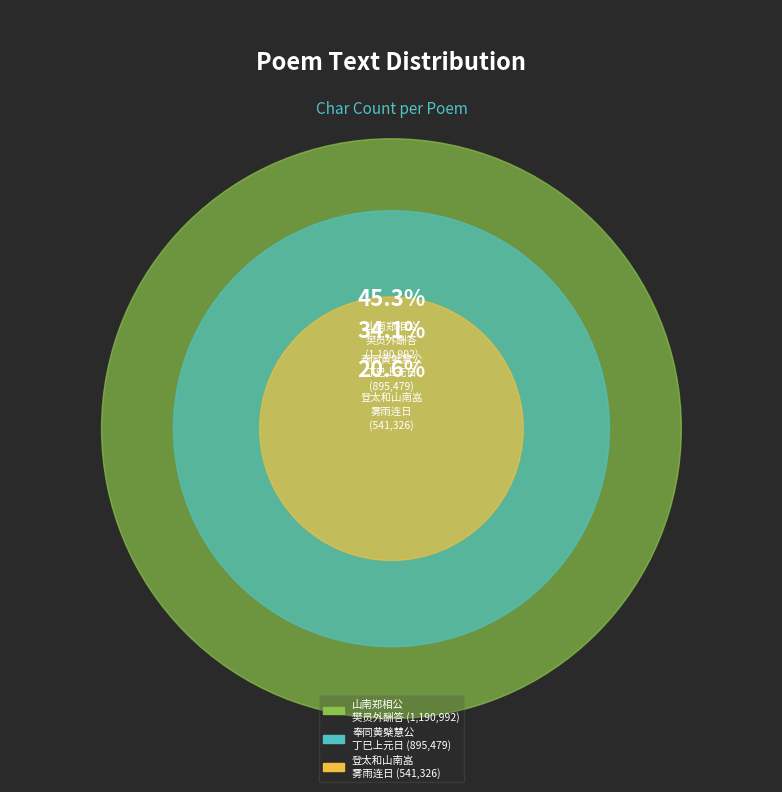

Which category has the biggest portion of the pie?

山南郑相公樊员外酬答为诗其末咸有见及语樊封以示愈依赋十四韵以献